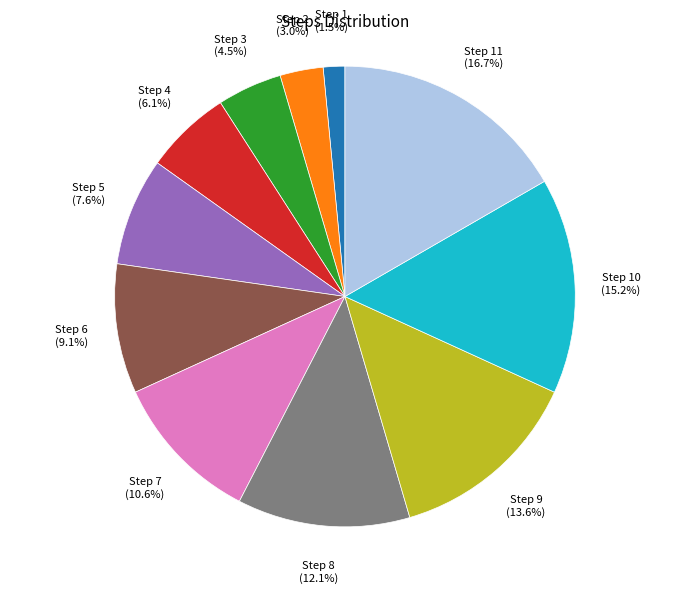

Approximately how many times larger is the value at Step 3 compared to Step 7?

0.4